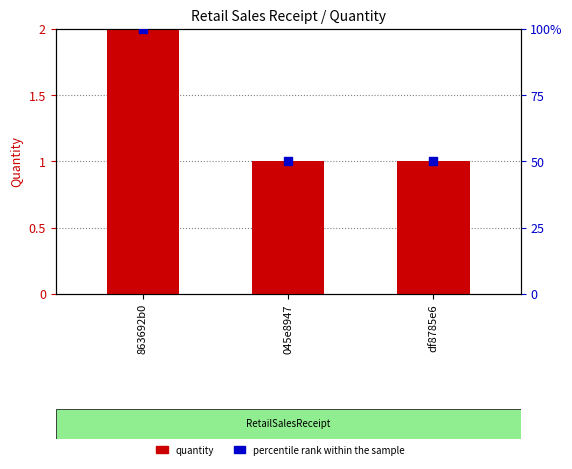

At which category is the sum across all series the highest?

863692b0